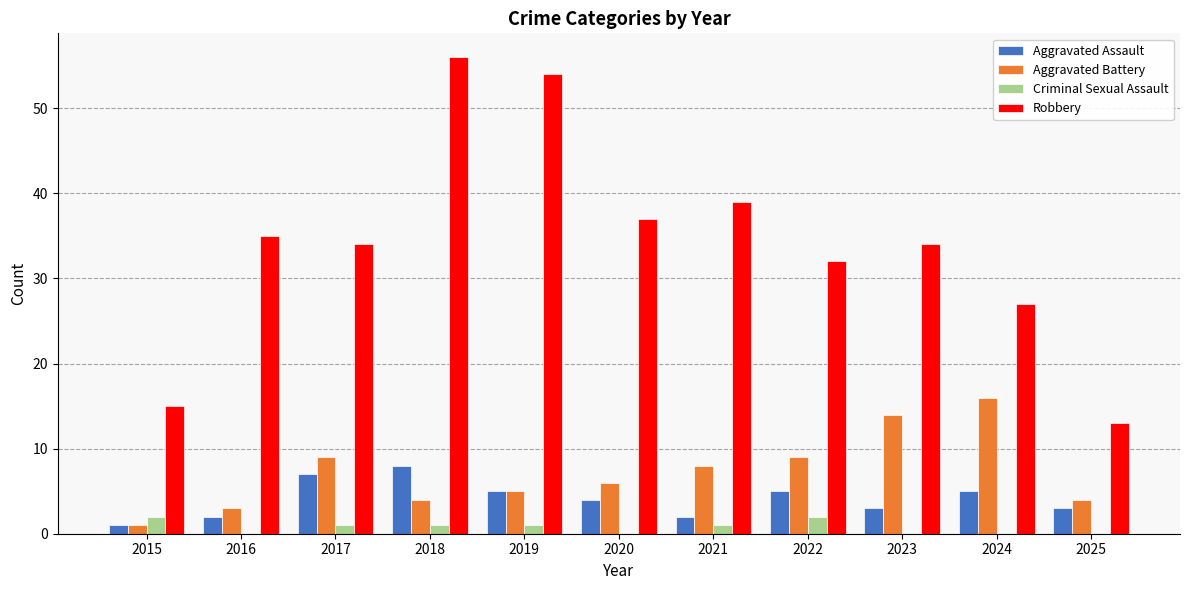

Which category has the highest value across all series?

2018